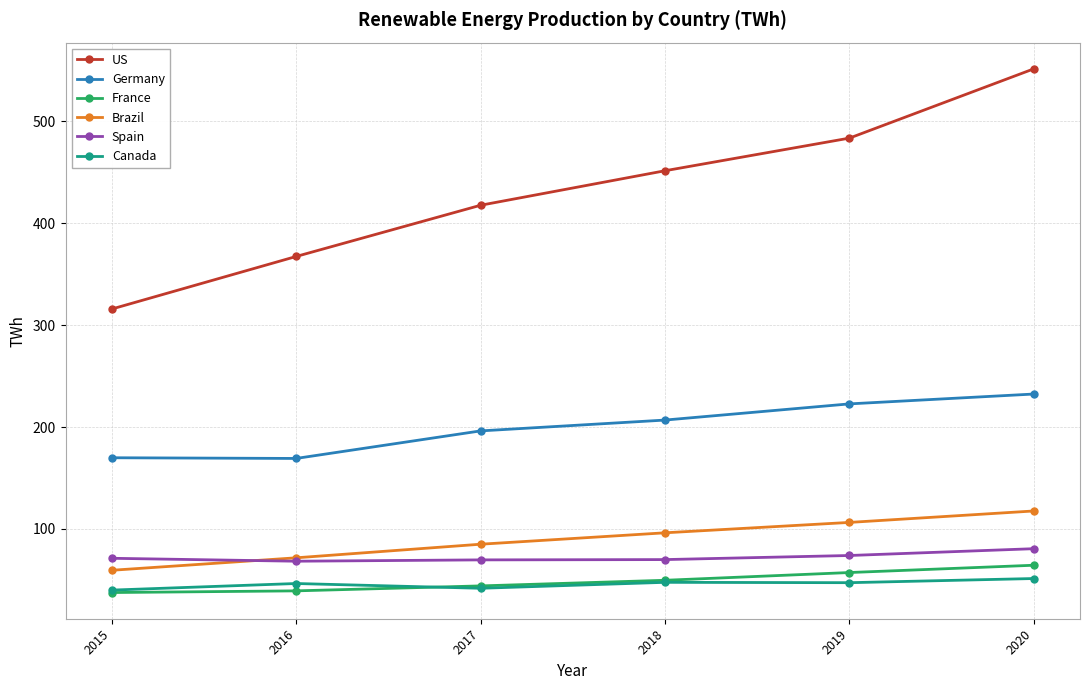

How many lines are shown in the chart?

6